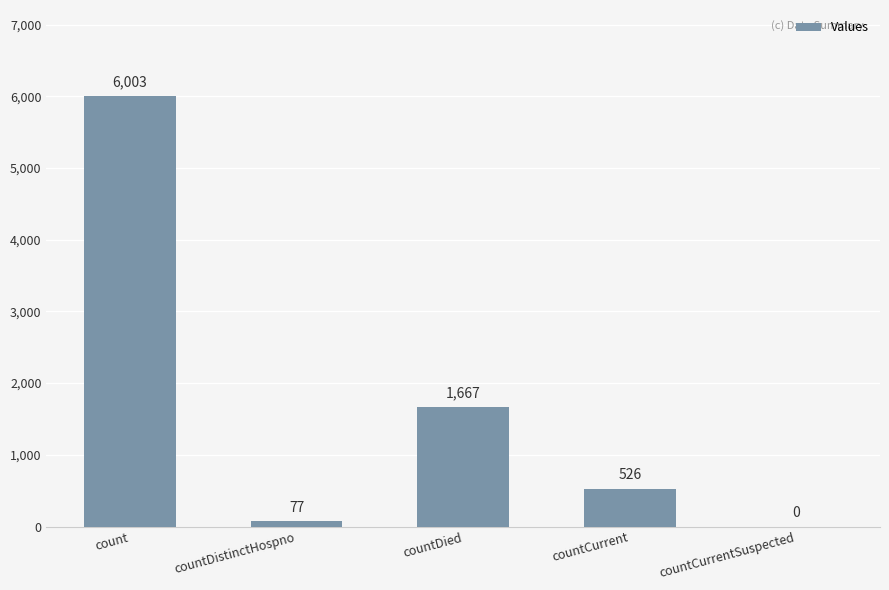

Where is the data nearest to the value 3001?

countDied